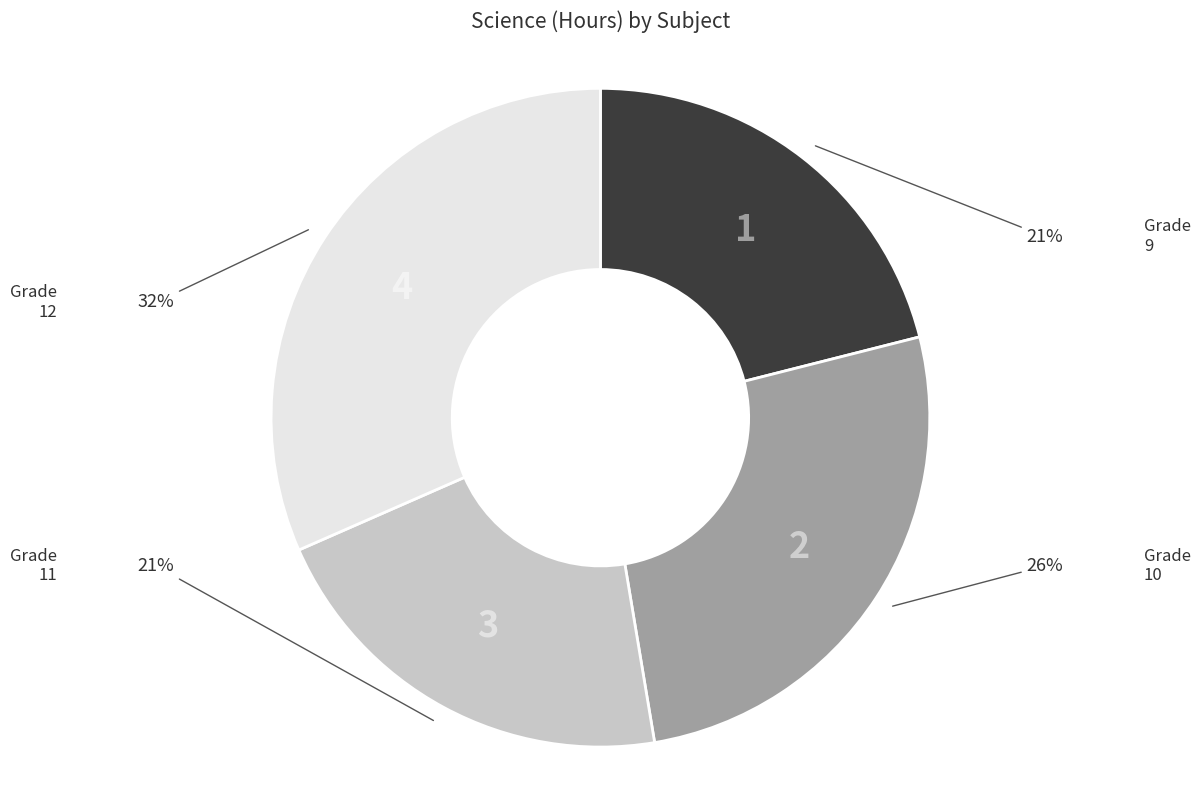

Count the number of slices in the pie.

4